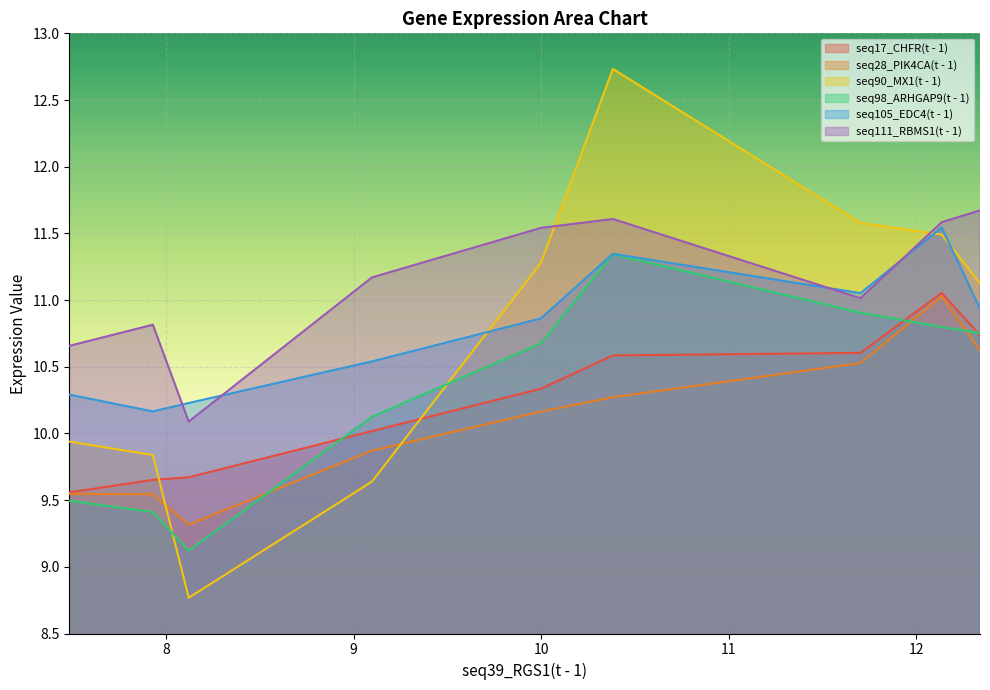

What is the difference between the maximum and minimum values in the seq17_CHFR(t - 1) series?

1.5